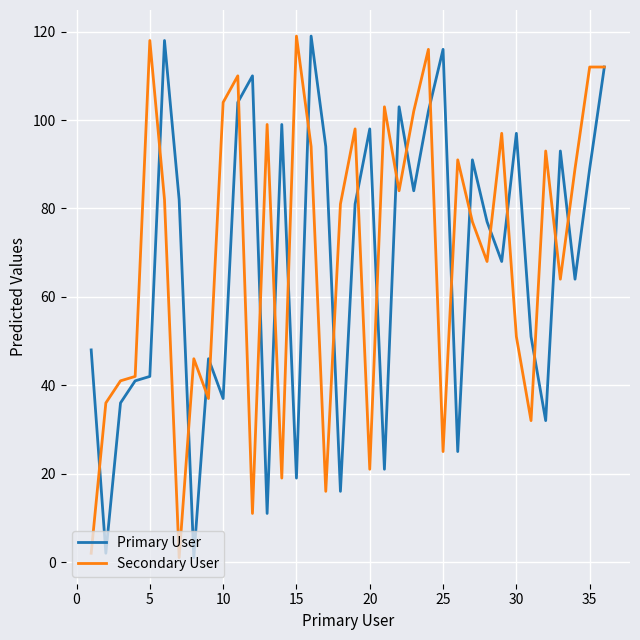

What is the difference between the maximum and second lowest values in the Primary User series?

117